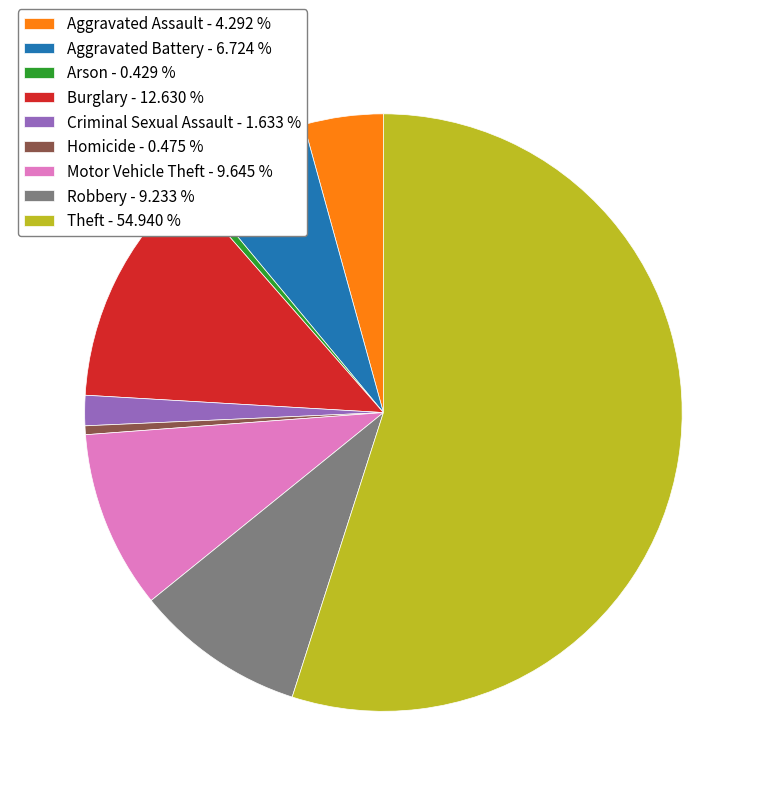

How many segments does this pie chart have?

9